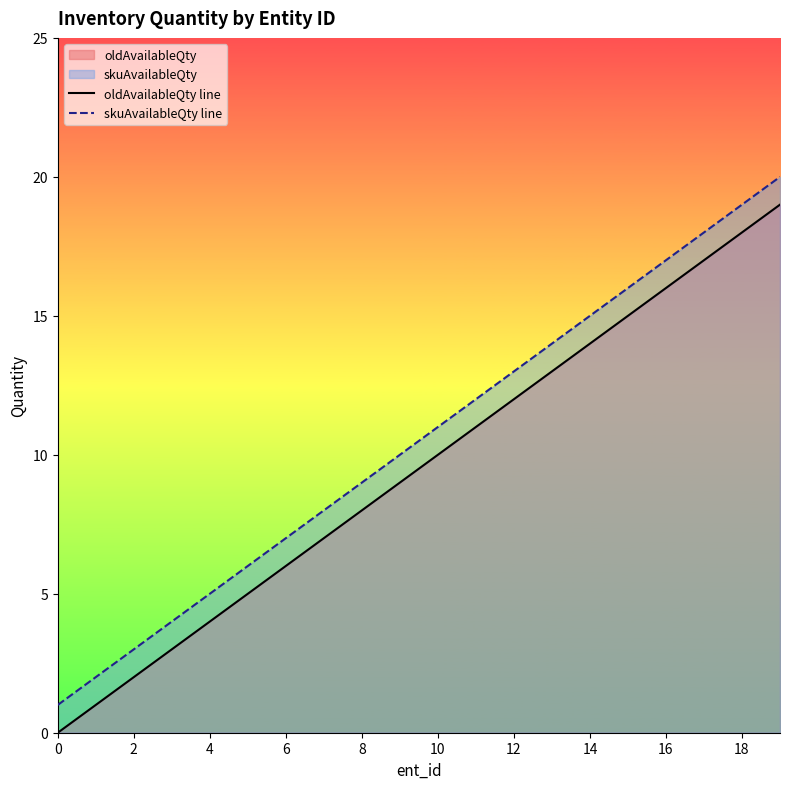

Rank the series at 0 from highest to lowest value.

skuAvailableQty line, oldAvailableQty line